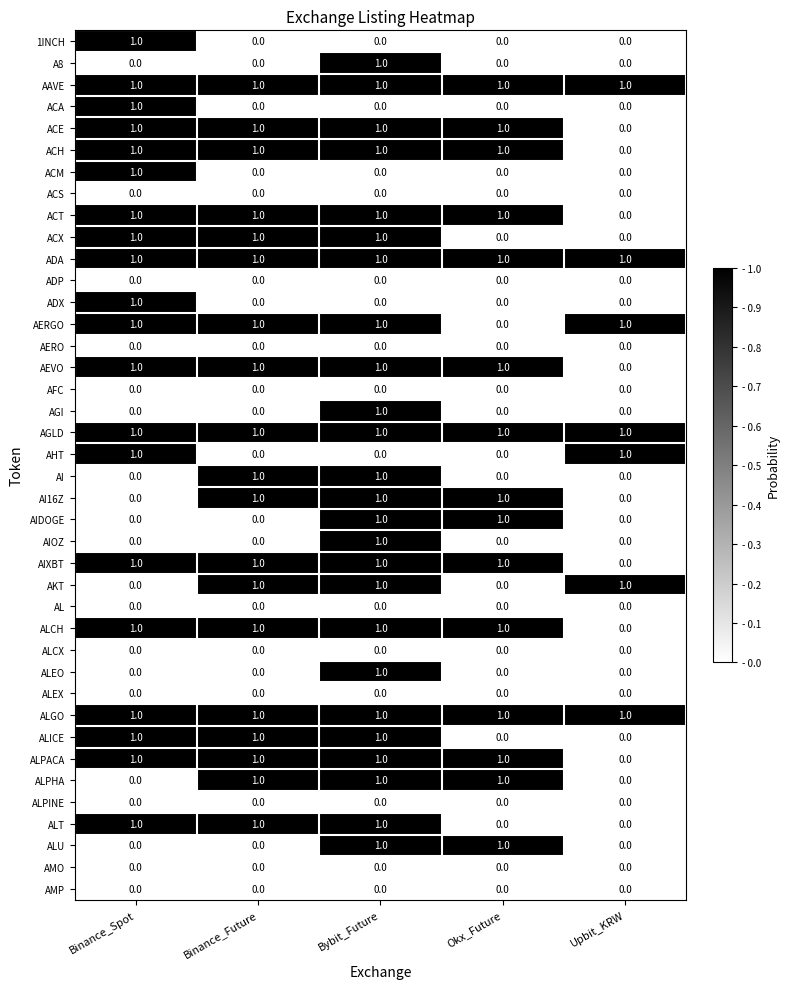

At how many categories does at least one series exceed 0?

5